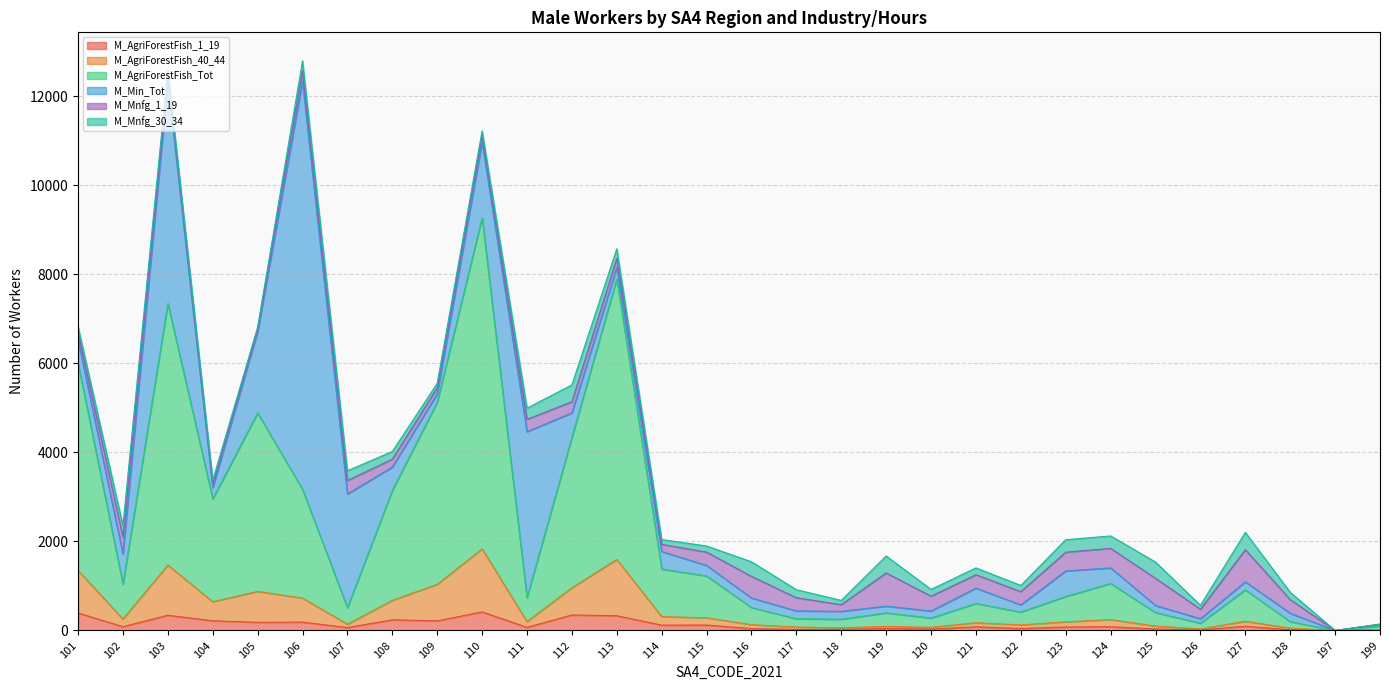

At how many categories does at least one series exceed 8681?

1